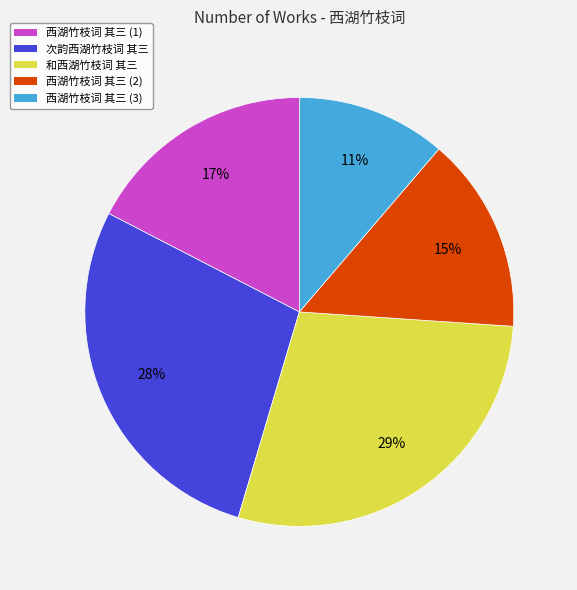

Does any single category account for the majority?

No